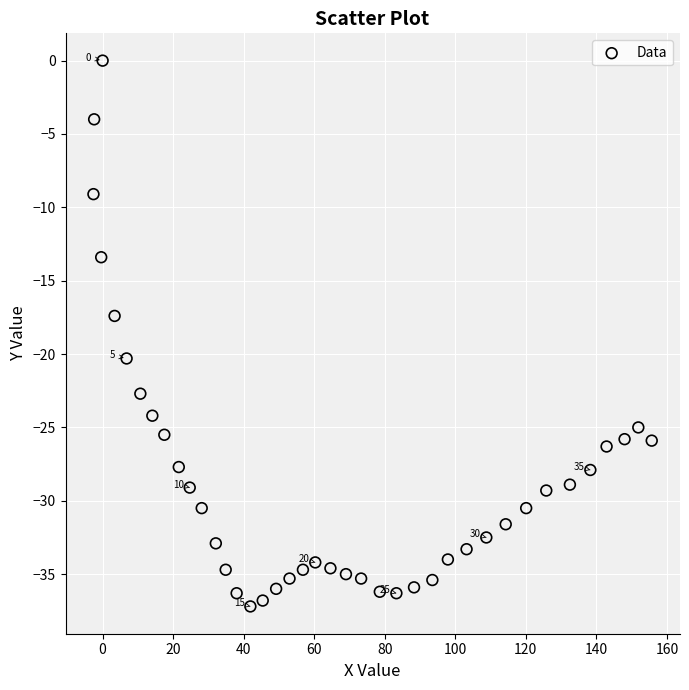

What is the range of Y values (max minus min)?

37.2